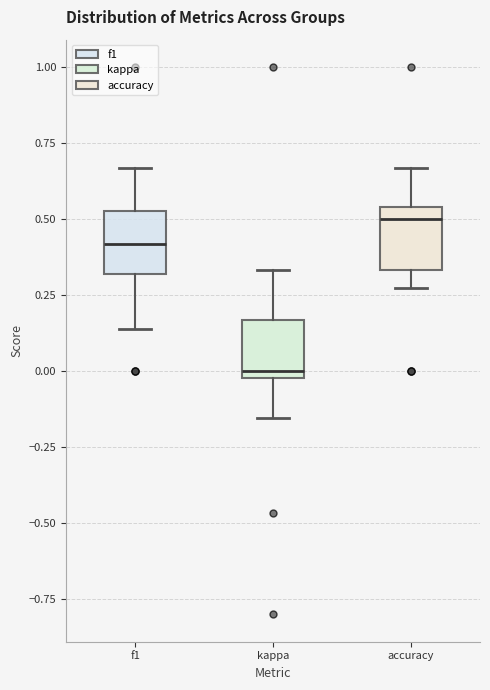

Which box's median line is the highest?

accuracy